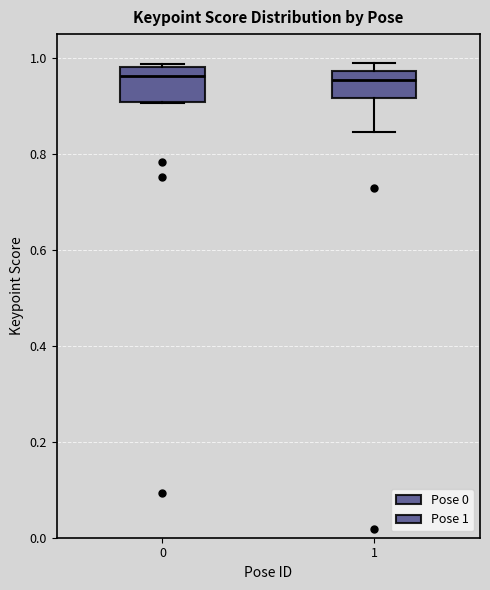

Reading left to right, read every box against the y-axis: the position of its median line, the range the box covers, and the ends of its whiskers. The values are not printed on the chart, so give them approximately, as read against the axis.

0: median 0.96, box 0.90 to 0.98, whiskers 0.90 to 0.98
1: median 0.96, box 0.92 to 0.98, whiskers 0.84 to 0.98 (just above the box's upper edge)